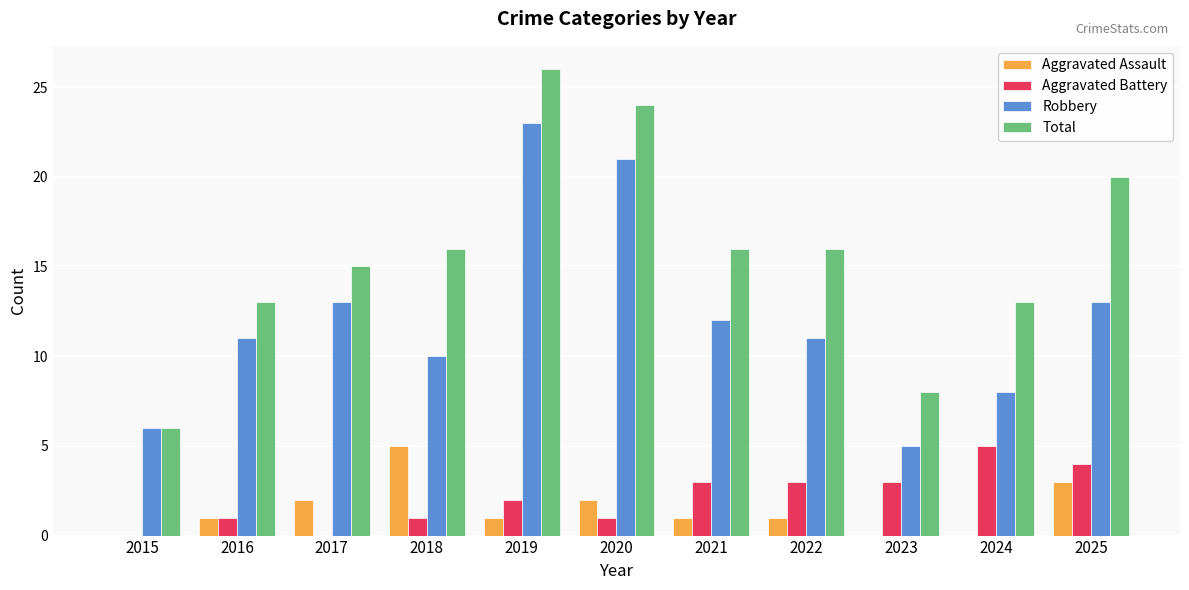

What are all the series names shown in the legend?

Aggravated Assault, Aggravated Battery, Robbery, Total